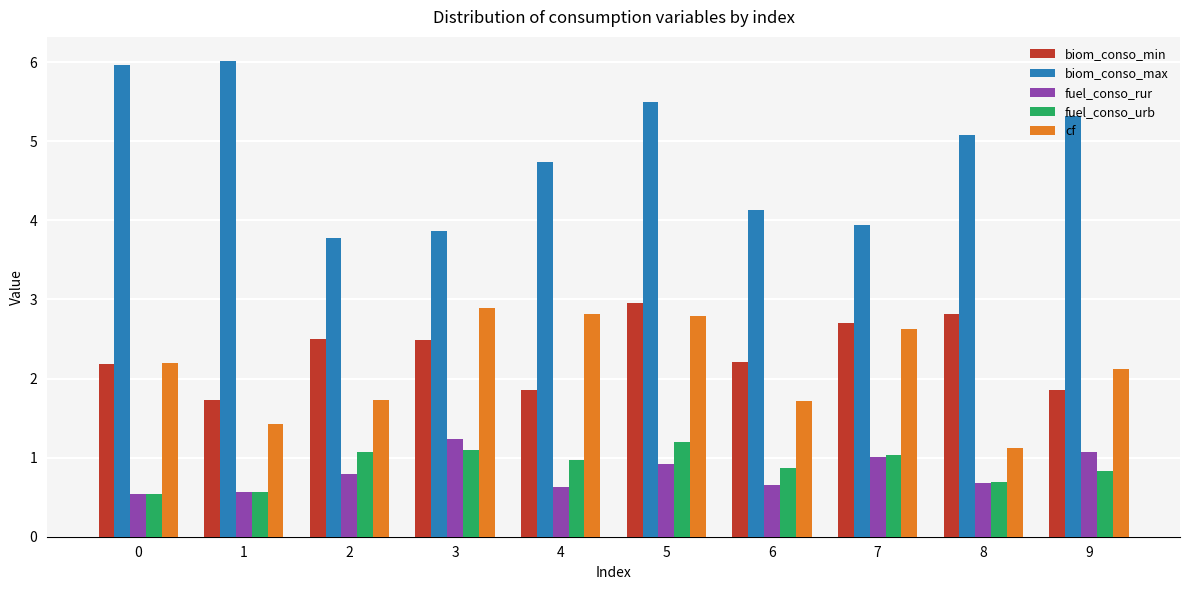

At 2, list the series in order from smallest to largest.

fuel_conso_rur, fuel_conso_urb, cf, biom_conso_min, biom_conso_max